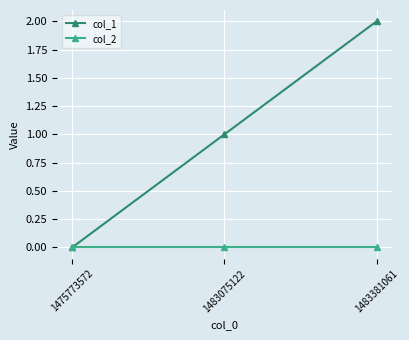

Which series has the largest range (max minus min)?

col_1